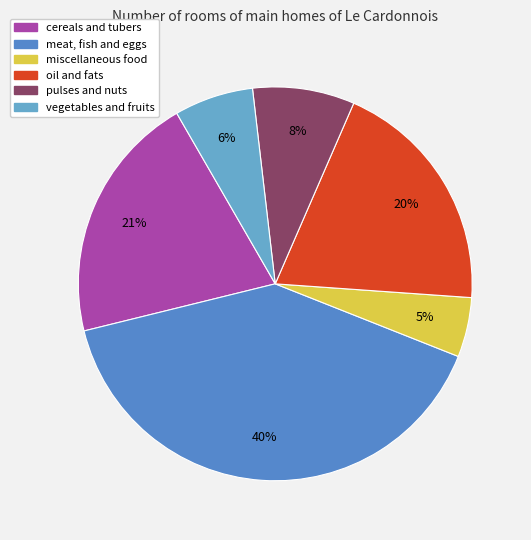

What is the largest slice in the pie chart?

meat, fish and eggs